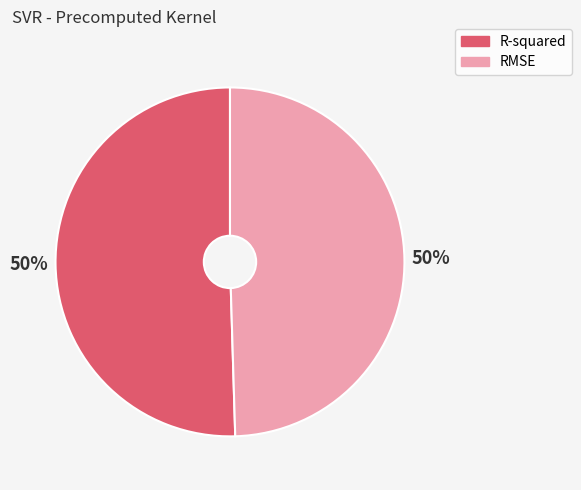

Is it true that R-squared is 36% of the pie?

False